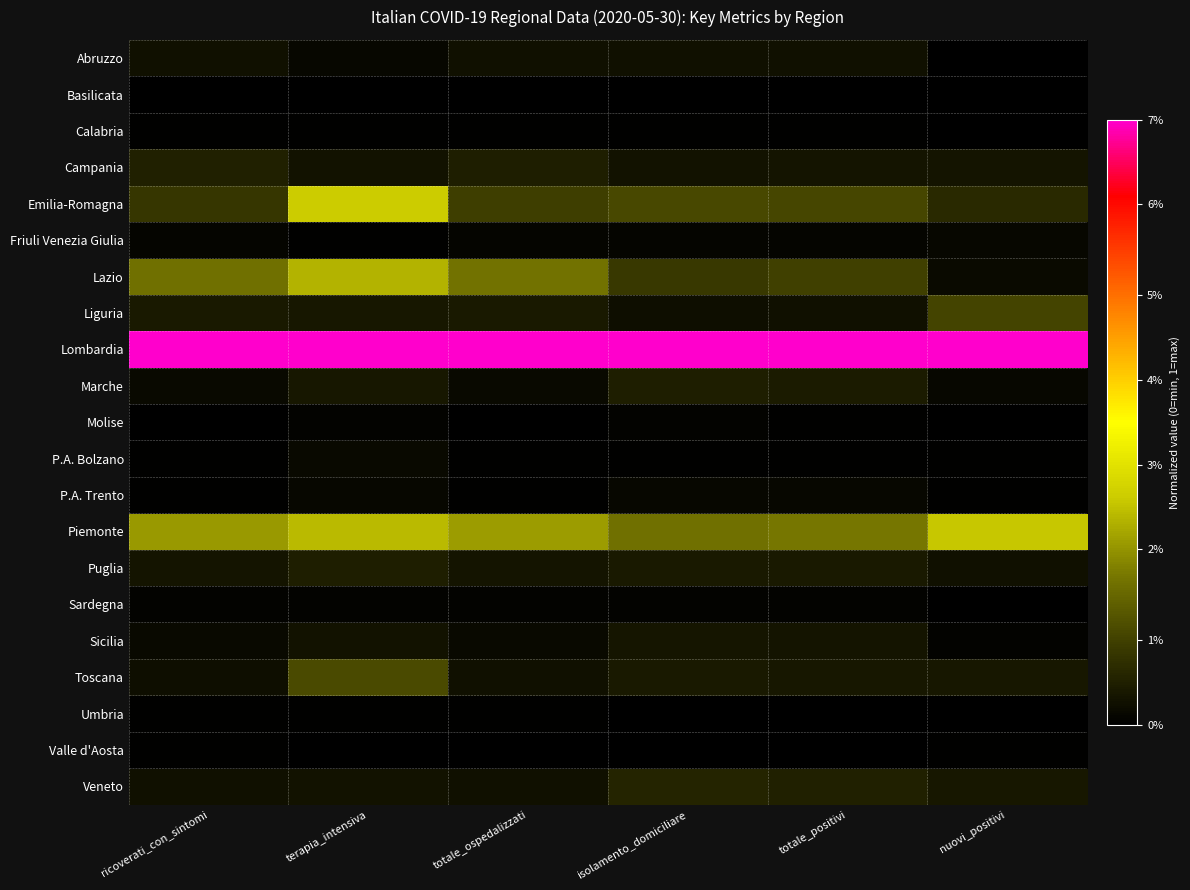

What is the maximum value shown in the chart?

1.0